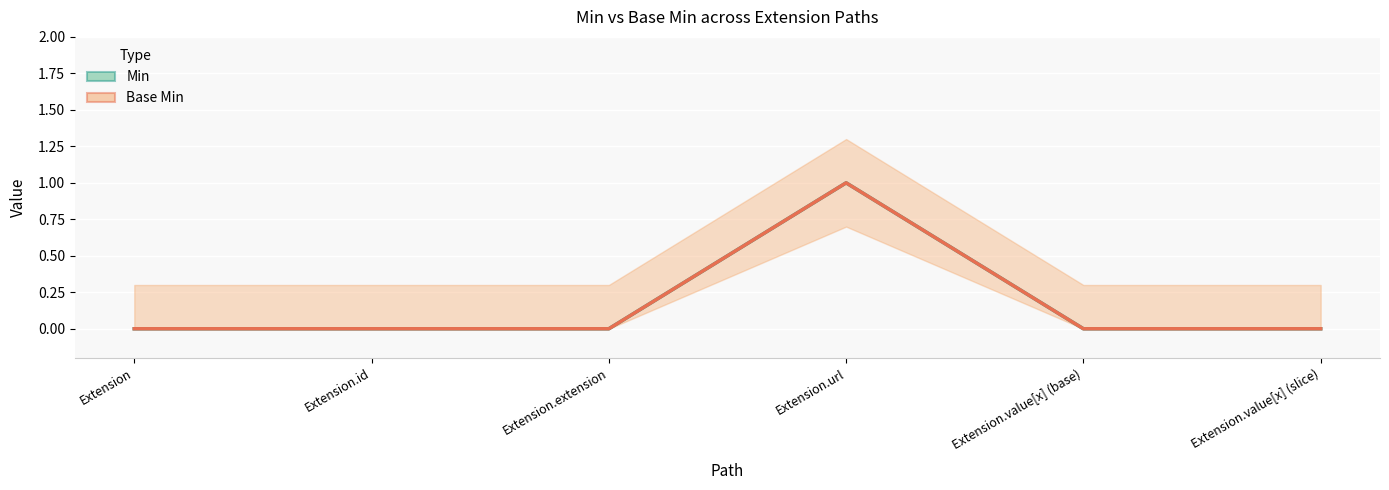

Is this an area chart (filled region under the line)?

No